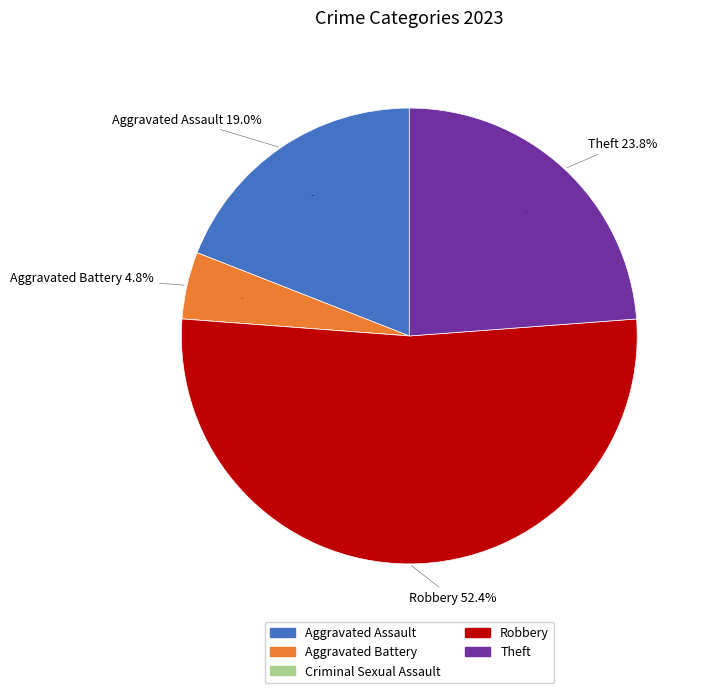

Approximately how many times larger is the value at Robbery compared to Aggravated Assault?

2.8